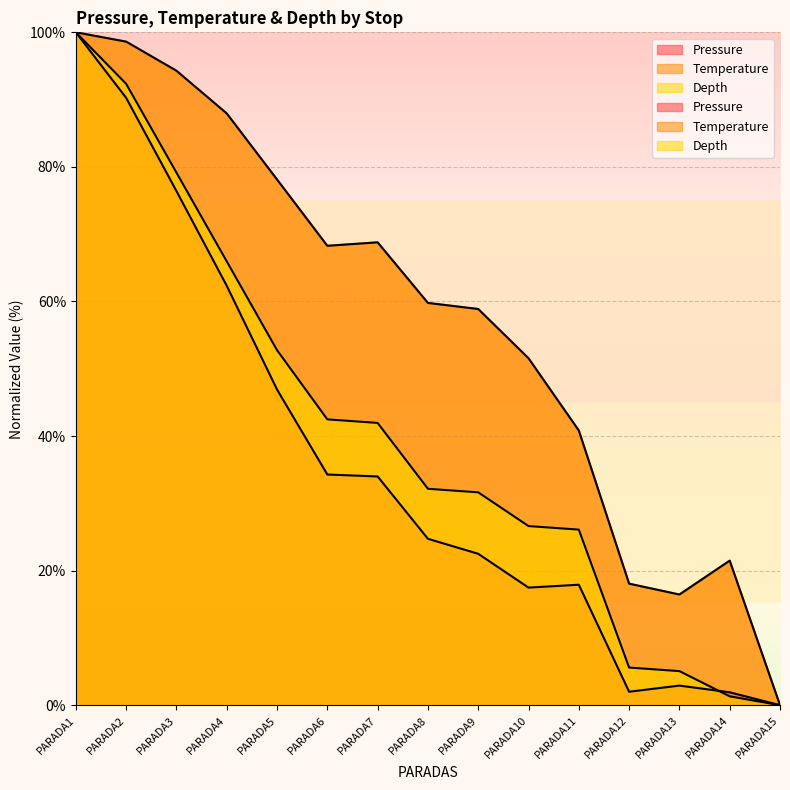

What is the maximum value shown in the chart?

100.0